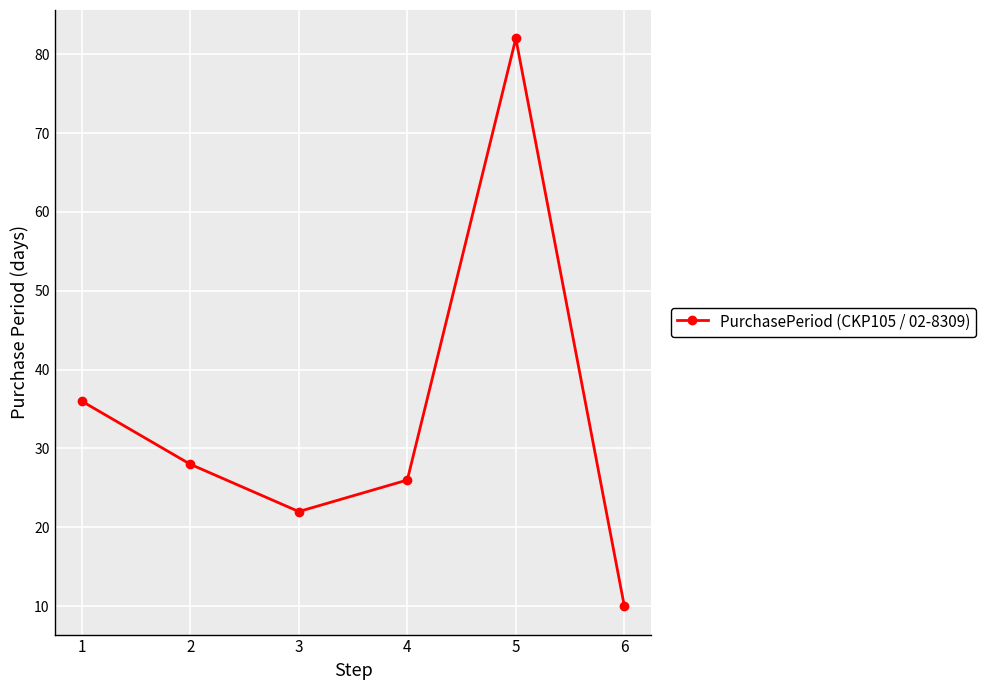

Where does the data first go above 28?

1